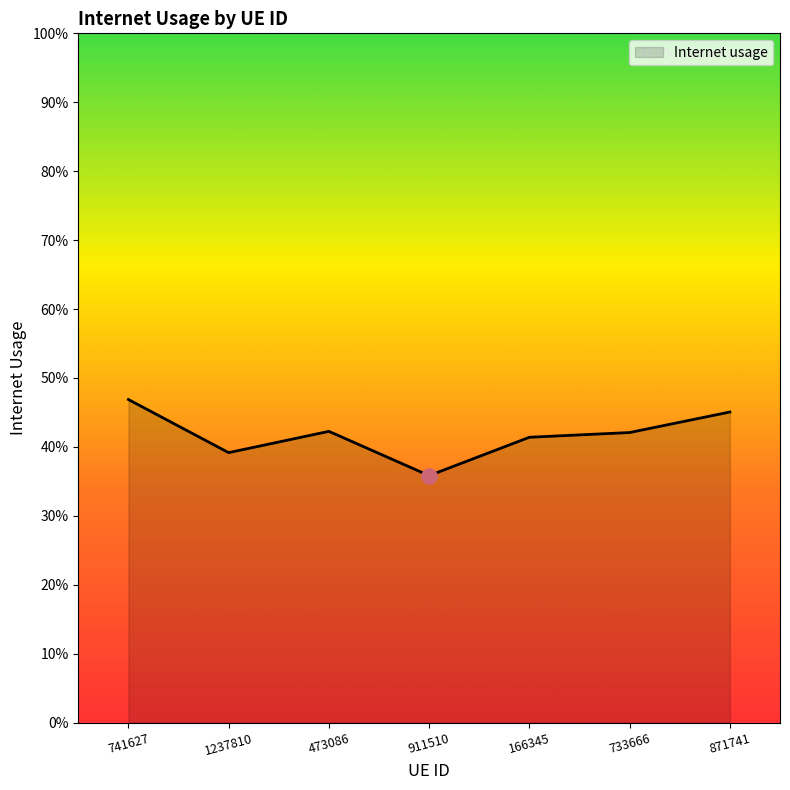

Which has a higher value, 911510 or 166345?

166345